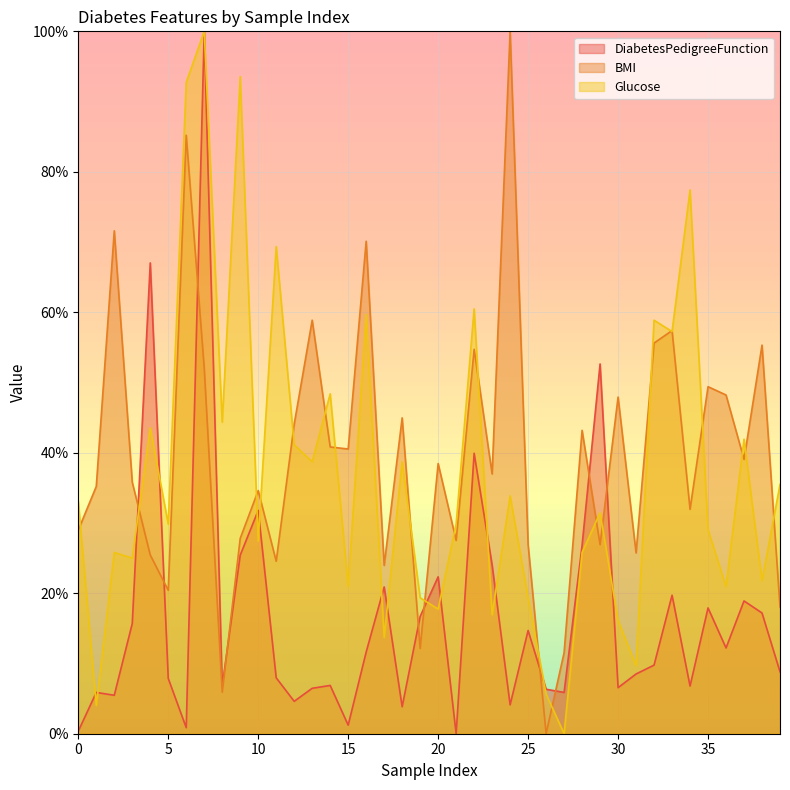

What is the difference between the maximum and minimum values in the BMI series?

100.0